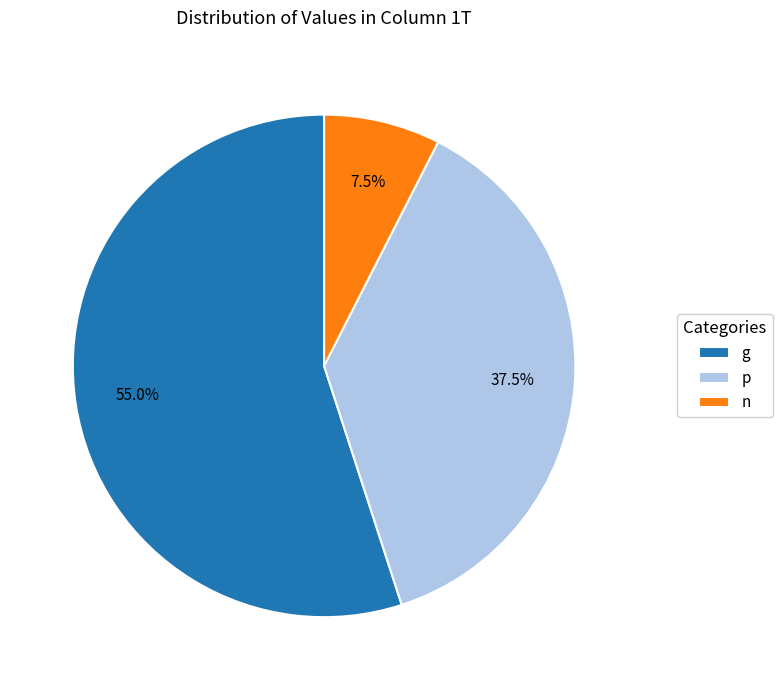

Rank the categories by value from highest to lowest.

g, p, n